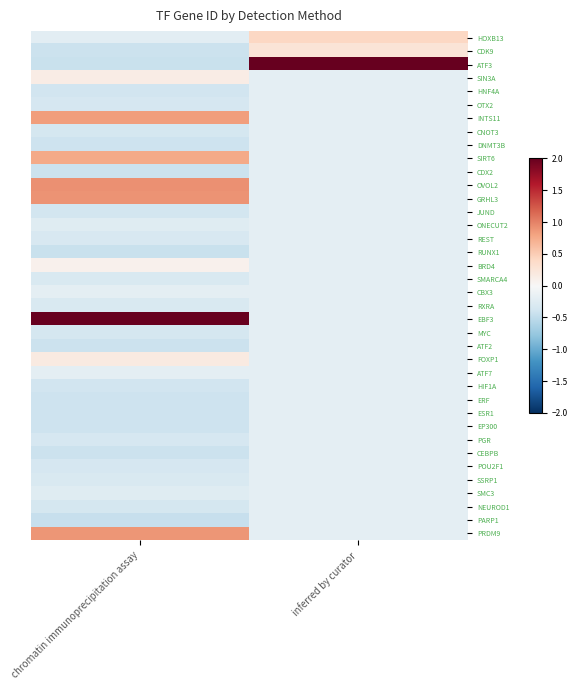

Reading right to left, list all the values displayed in this chart.

HOXB13: inferred by curator=0.4	chromatin immunoprecipitation assay=-0.2
CDK9: inferred by curator=0.3	chromatin immunoprecipitation assay=-0.4
ATF3: inferred by curator=6.0	chromatin immunoprecipitation assay=-0.4
SIN3A: inferred by curator=-0.2	chromatin immunoprecipitation assay=0.2
HNF4A: inferred by curator=-0.2	chromatin immunoprecipitation assay=-0.4
OTX2: inferred by curator=-0.2	chromatin immunoprecipitation assay=-0.3
INTS11: inferred by curator=-0.2	chromatin immunoprecipitation assay=0.8
CNOT3: inferred by curator=-0.2	chromatin immunoprecipitation assay=-0.3
DNMT3B: inferred by curator=-0.2	chromatin immunoprecipitation assay=-0.4
SIRT6: inferred by curator=-0.2	chromatin immunoprecipitation assay=0.8
CDX2: inferred by curator=-0.2	chromatin immunoprecipitation assay=-0.4
OVOL2: inferred by curator=-0.2	chromatin immunoprecipitation assay=0.9
GRHL3: inferred by curator=-0.2	chromatin immunoprecipitation assay=0.9
JUND: inferred by curator=-0.2	chromatin immunoprecipitation assay=-0.4
ONECUT2: inferred by curator=-0.2	chromatin immunoprecipitation assay=-0.2
REST: inferred by curator=-0.2	chromatin immunoprecipitation assay=-0.3
RUNX1: inferred by curator=-0.2	chromatin immunoprecipitation assay=-0.4
BRD4: inferred by curator=-0.2	chromatin immunoprecipitation assay=0.1
SMARCA4: inferred by curator=-0.2	chromatin immunoprecipitation assay=-0.3
CBX3: inferred by curator=-0.2	chromatin immunoprecipitation assay=-0.2
RXRA: inferred by curator=-0.2	chromatin immunoprecipitation assay=-0.3
EBF3: inferred by curator=-0.2	chromatin immunoprecipitation assay=5.5
MYC: inferred by curator=-0.2	chromatin immunoprecipitation assay=-0.4
ATF2: inferred by curator=-0.2	chromatin immunoprecipitation assay=-0.4
FOXP1: inferred by curator=-0.2	chromatin immunoprecipitation assay=0.2
ATF7: inferred by curator=-0.2	chromatin immunoprecipitation assay=-0.2
HIF1A: inferred by curator=-0.2	chromatin immunoprecipitation assay=-0.4
ERF: inferred by curator=-0.2	chromatin immunoprecipitation assay=-0.4
ESR1: inferred by curator=-0.2	chromatin immunoprecipitation assay=-0.4
EP300: inferred by curator=-0.2	chromatin immunoprecipitation assay=-0.4
PGR: inferred by curator=-0.2	chromatin immunoprecipitation assay=-0.3
CEBPB: inferred by curator=-0.2	chromatin immunoprecipitation assay=-0.4
POU2F1: inferred by curator=-0.2	chromatin immunoprecipitation assay=-0.3
SSRP1: inferred by curator=-0.2	chromatin immunoprecipitation assay=-0.3
SMC3: inferred by curator=-0.2	chromatin immunoprecipitation assay=-0.2
NEUROD1: inferred by curator=-0.2	chromatin immunoprecipitation assay=-0.3
PARP1: inferred by curator=-0.2	chromatin immunoprecipitation assay=-0.5
PRDM9: inferred by curator=-0.2	chromatin immunoprecipitation assay=0.9